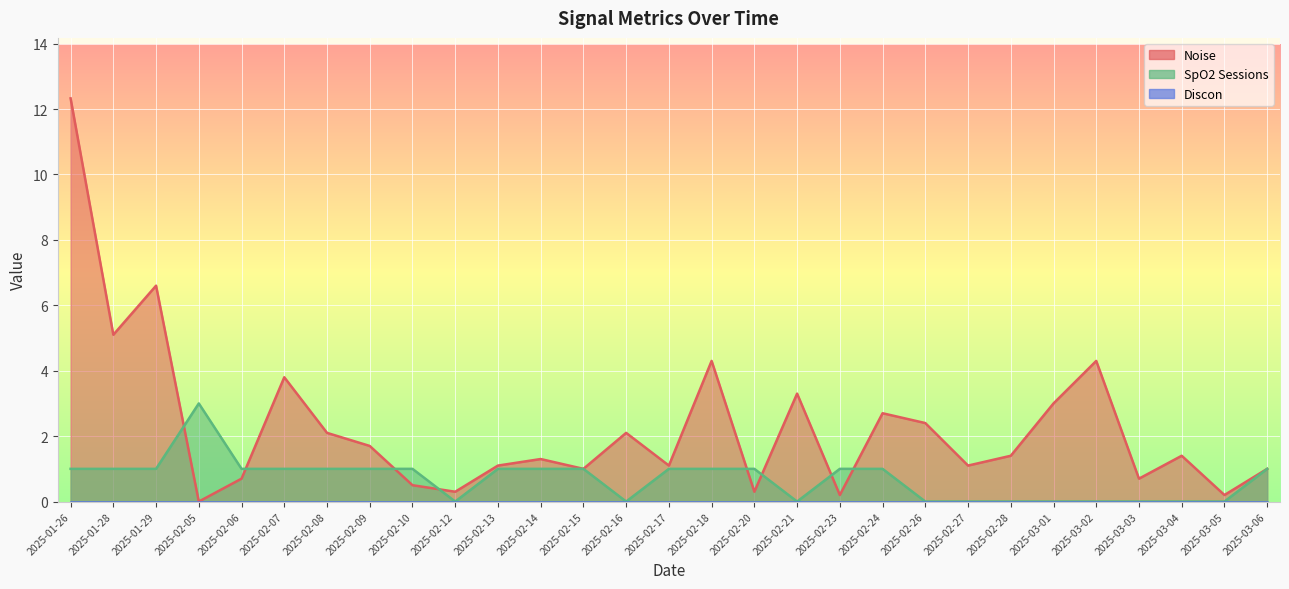

True or false: SpO2 Sessions has a value of 1.4 at 2025-02-17.

False